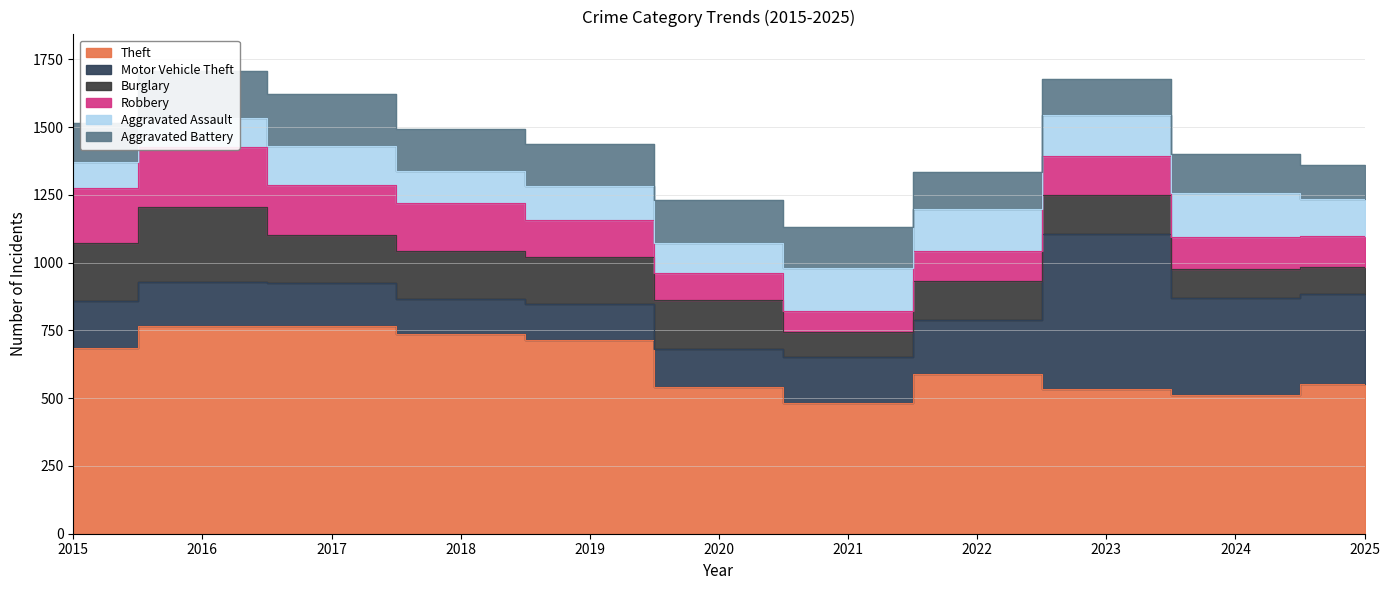

How many series are shown in this chart?

6